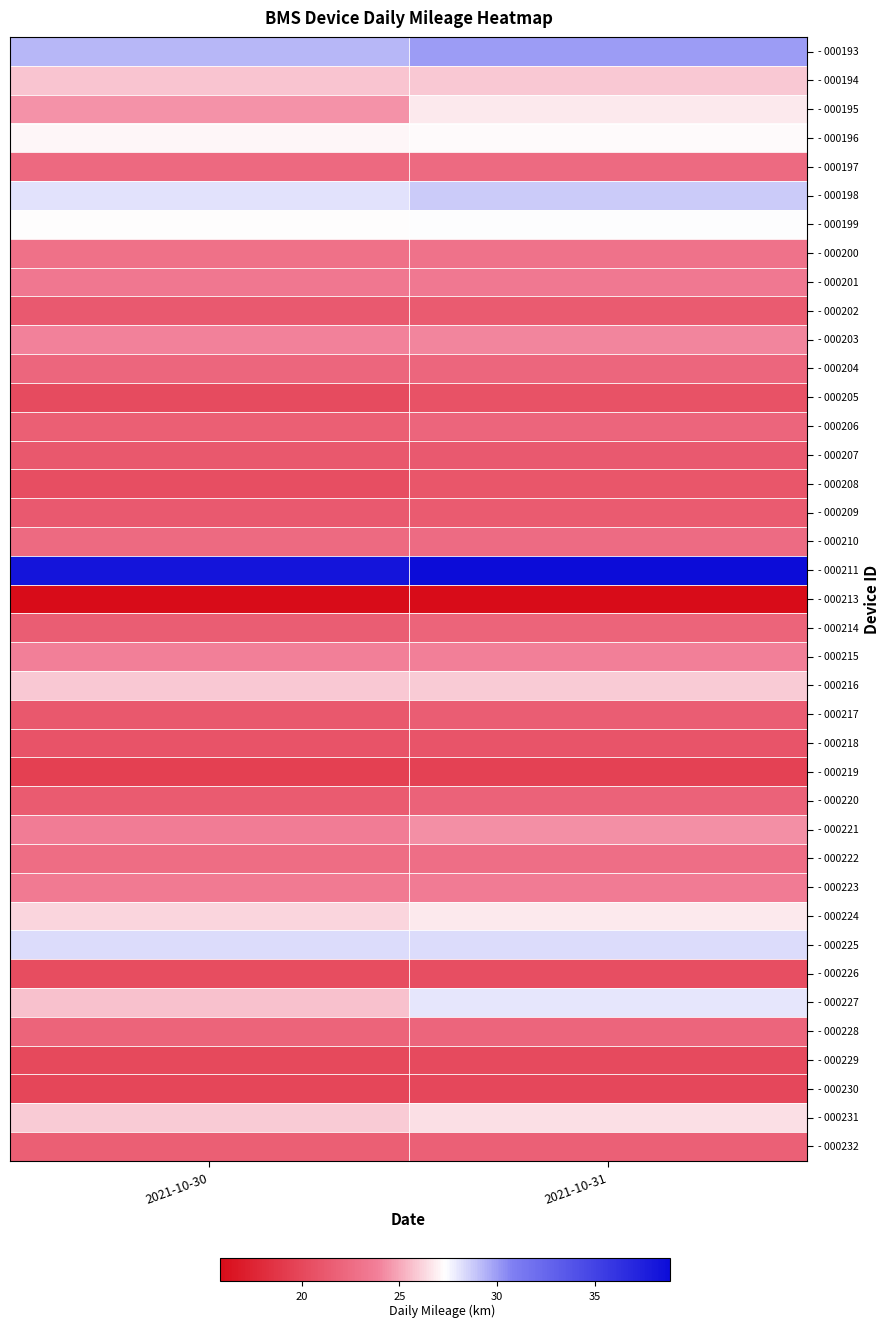

What is the total value across all series at 2021-10-30?

913.0